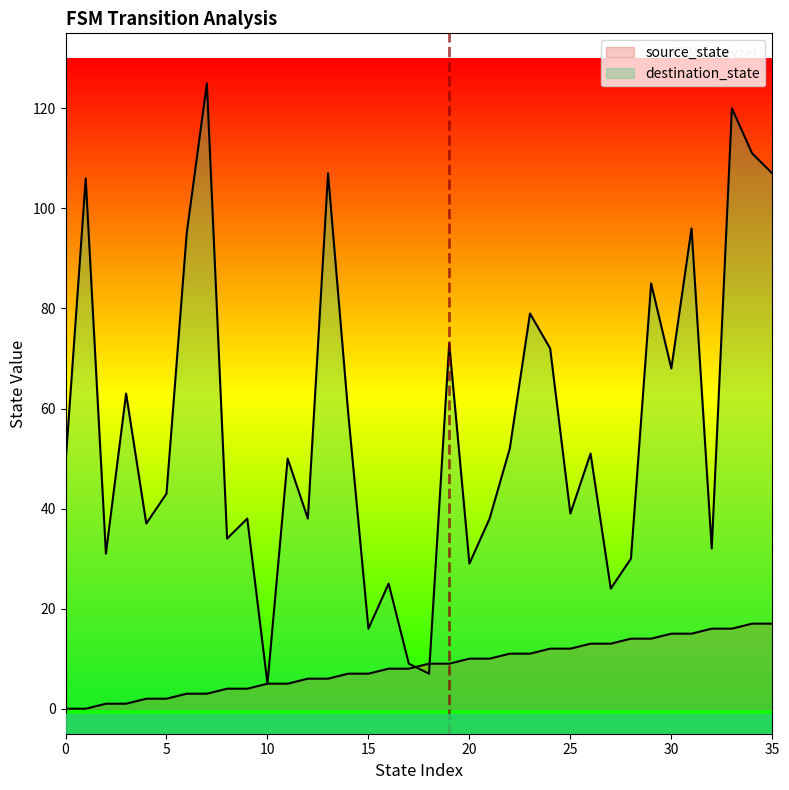

At which category is the sum across all series the highest?

33